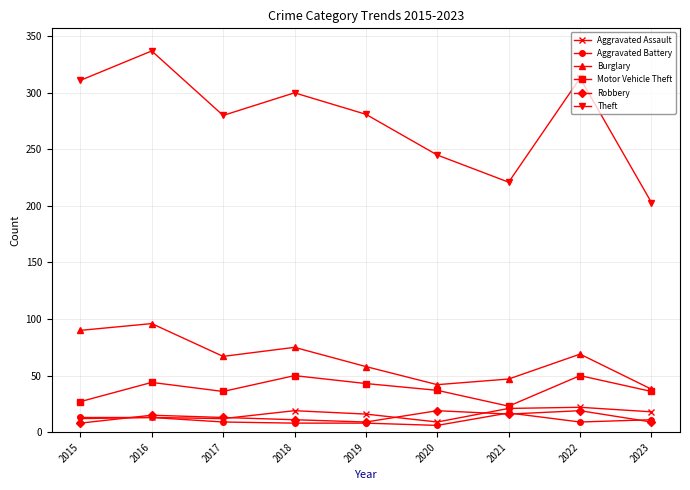

What are all the series names shown in the legend?

Aggravated Assault, Aggravated Battery, Burglary, Motor Vehicle Theft, Robbery, Theft